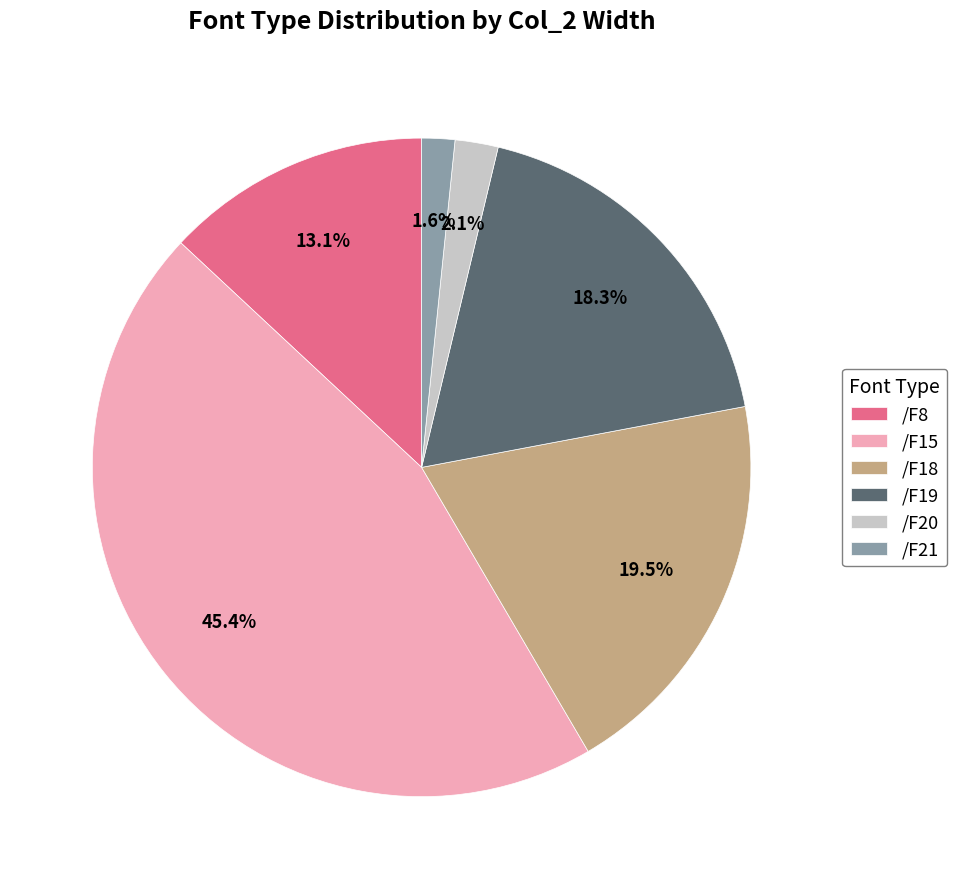

Does /F20 represent more than half of the total?

No